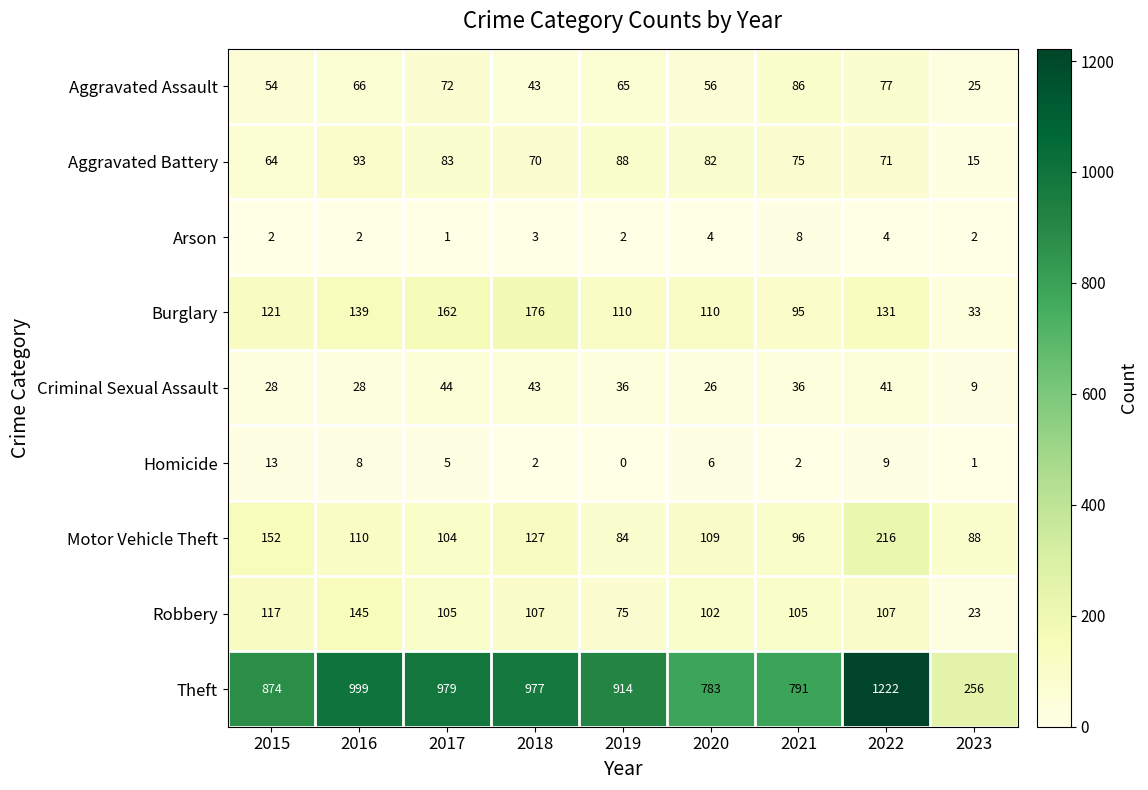

Count the number of categories in the chart.

9